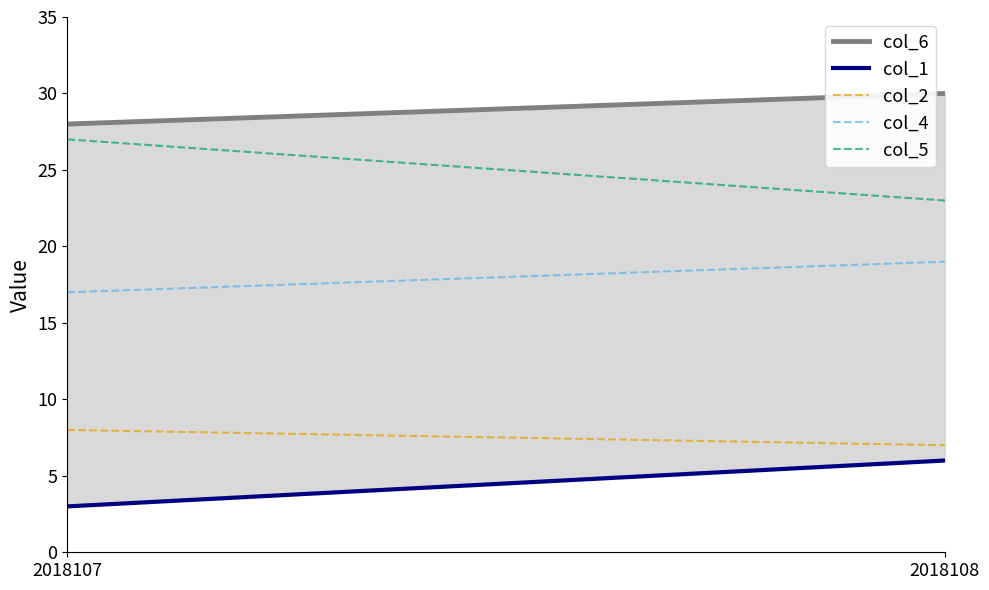

What are all the series names shown in the legend?

col_1, col_2, col_4, col_5, col_6